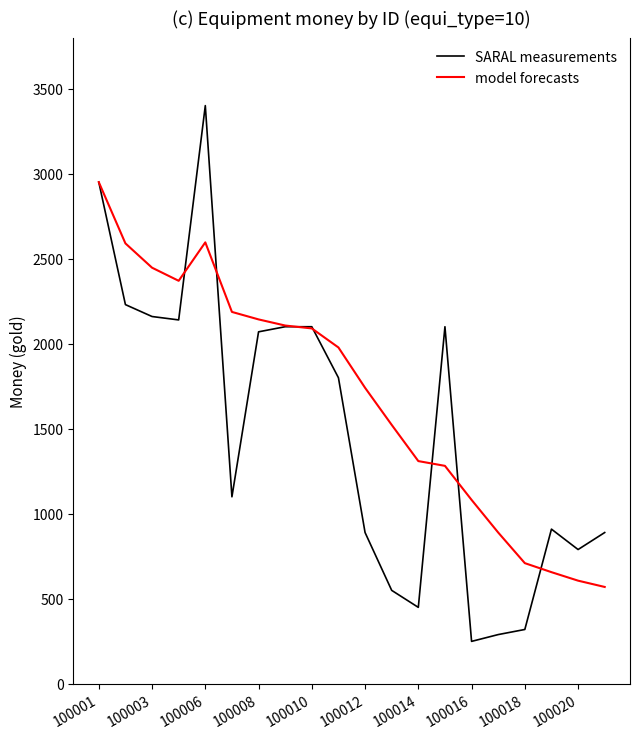

What is the smallest value displayed?

250